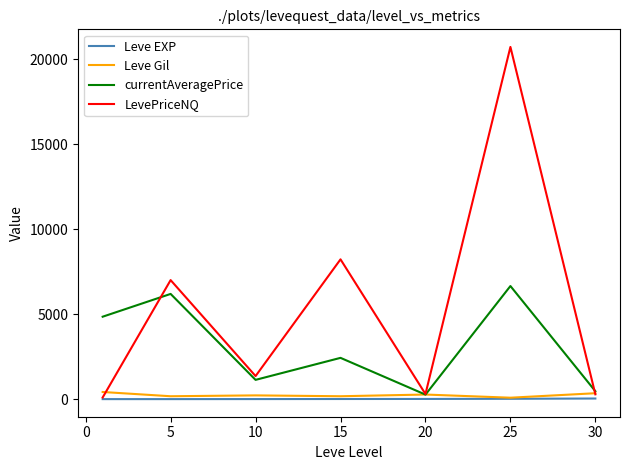

Which series has the widest spread of values?

LevePriceNQ